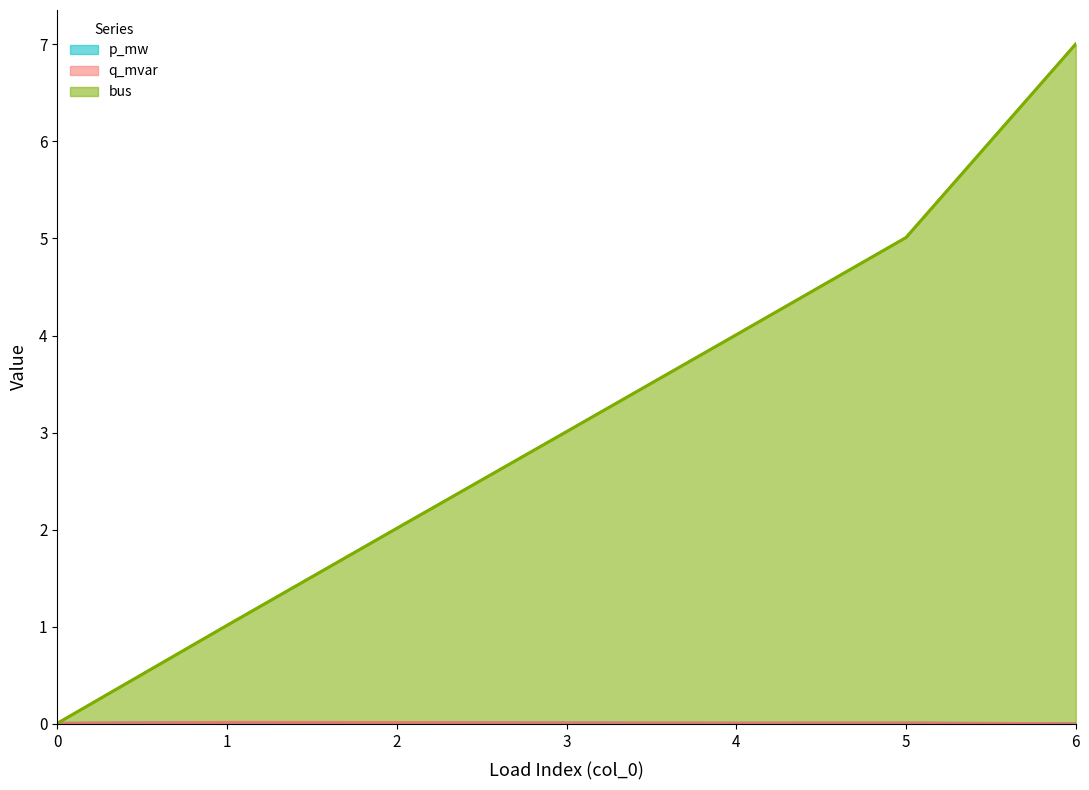

True or false: bus and p_mw cross at least once.

False